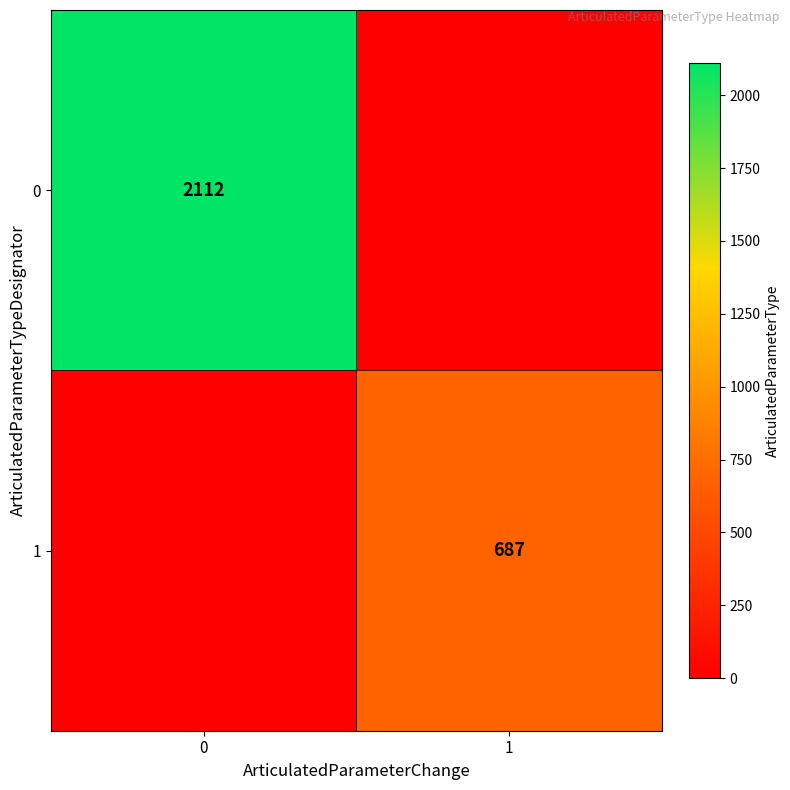

True or false: 0 has a value of 873 at 0.

False